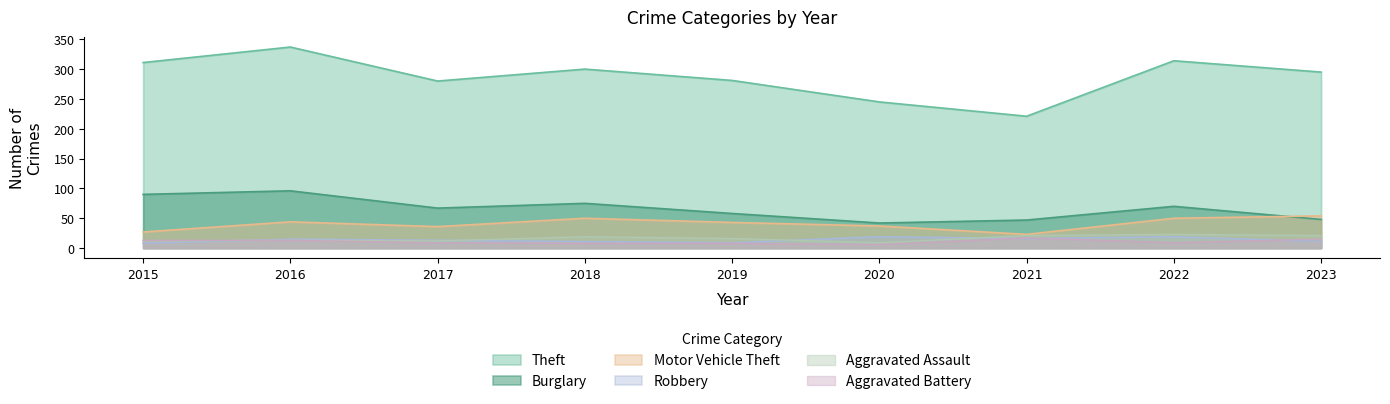

How many lines are shown in the chart?

6